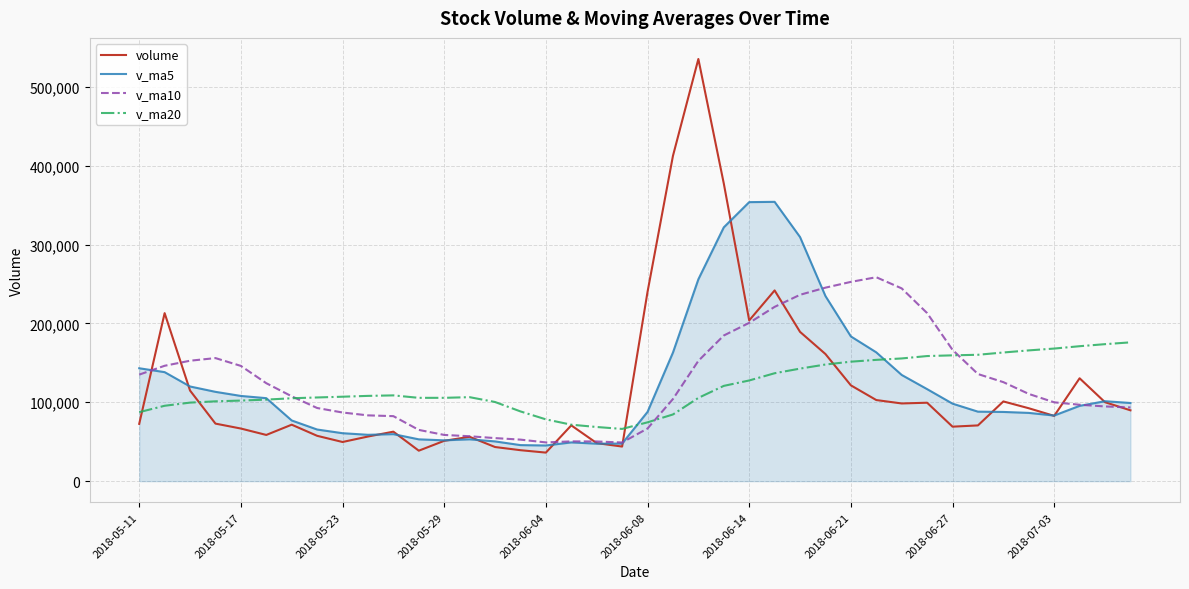

What is the maximum value shown in the chart?

535301.4